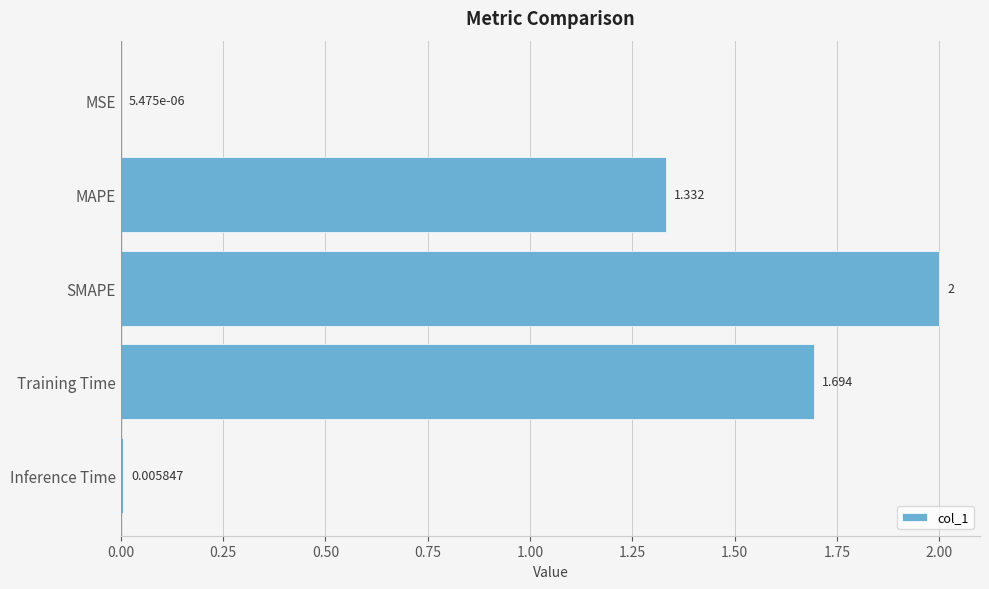

How many categories are shown in the chart?

5